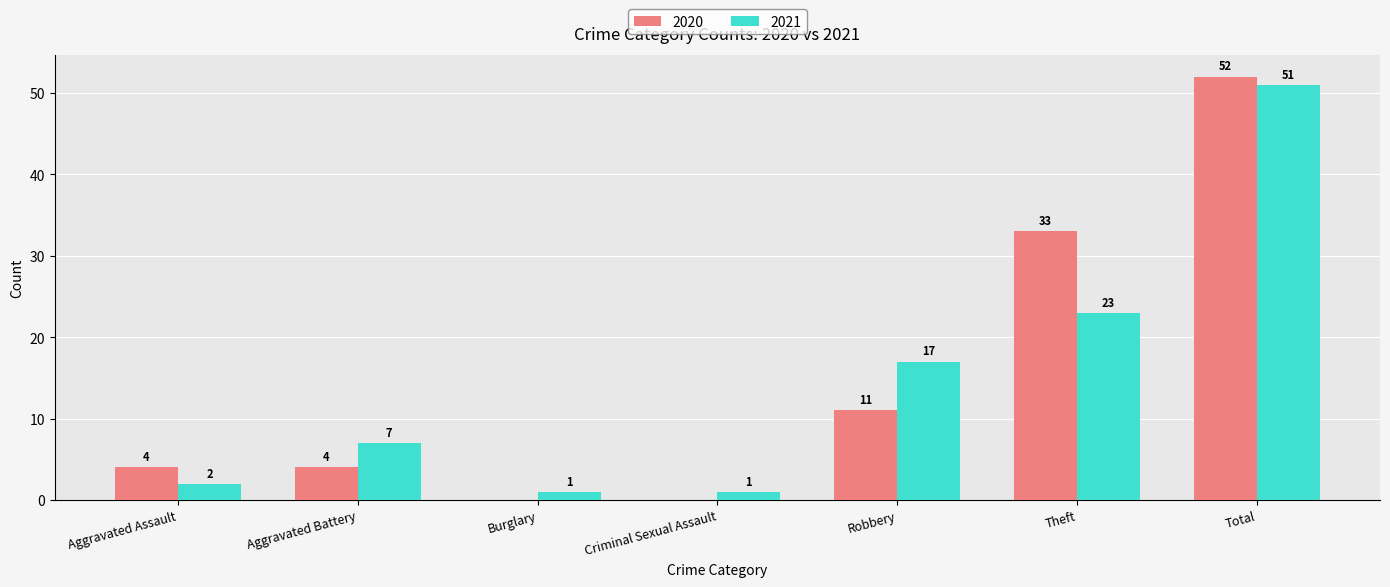

What is the approximate value of 2021 at Total?

51